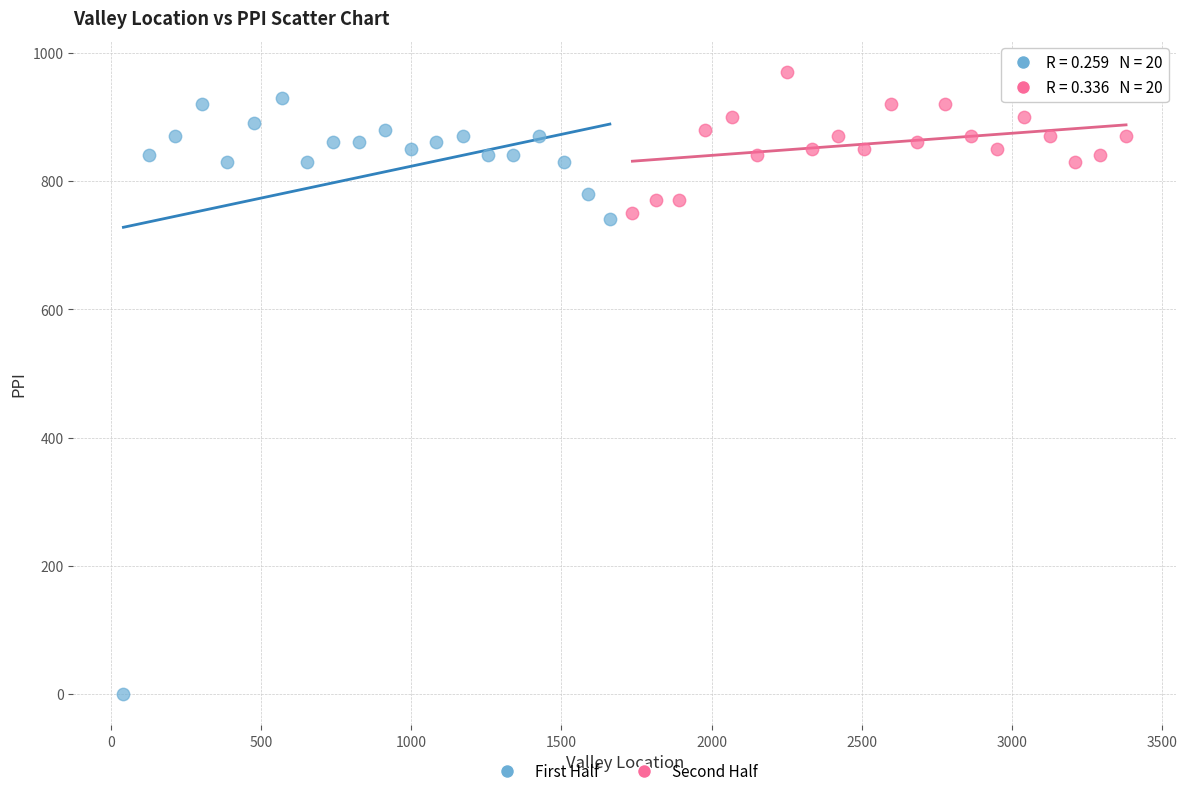

Which series contains the highest Y value?

Second Half